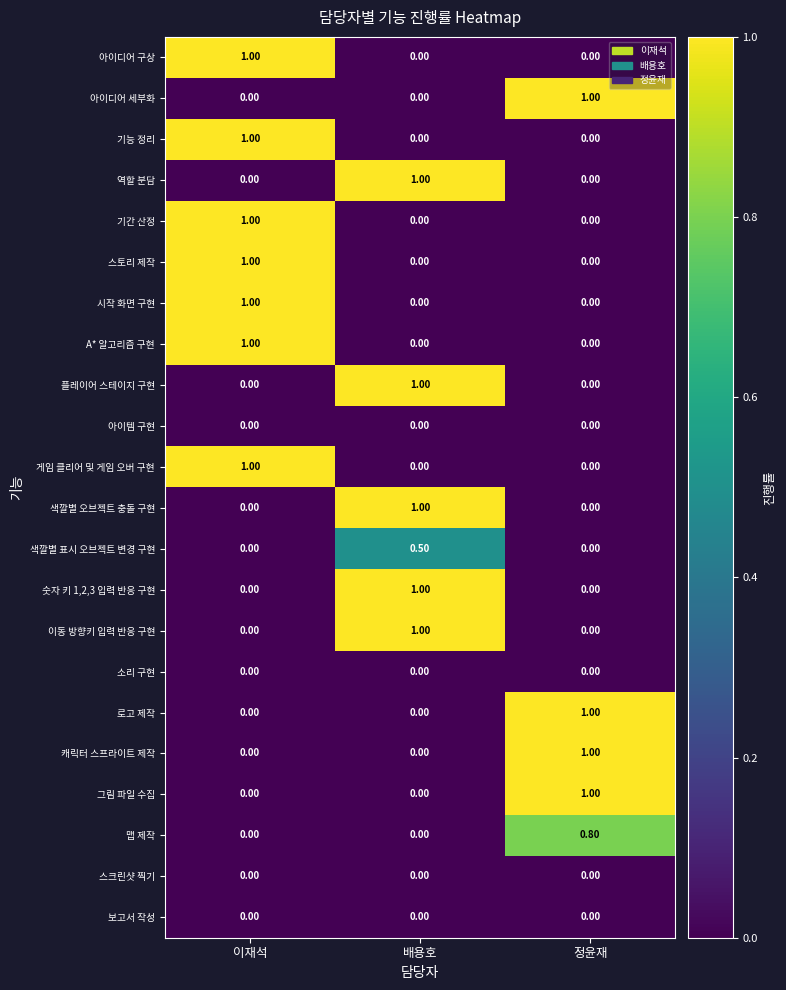

Which category has the highest value in the 아이디어 구상 series?

이재석